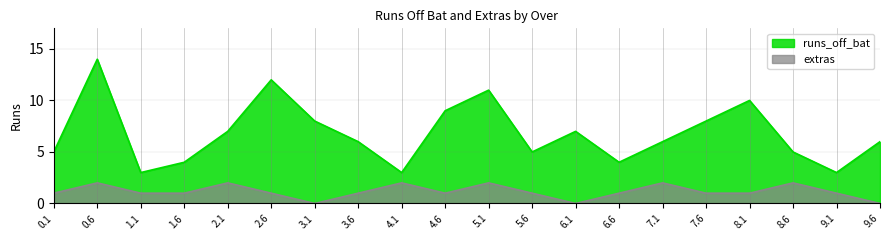

Reading left to right, list all the values displayed in this chart.

runs_off_bat: 0.1=5	0.6=14	1.1=3	1.6=4	2.1=7	2.6=12	3.1=8	3.6=6	4.1=3	4.6=9	5.1=11	5.6=5	6.1=7	6.6=4	7.1=6	7.6=8	8.1=10	8.6=5	9.1=3	9.6=6
extras: 0.1=1	0.6=2	1.1=1	1.6=1	2.1=2	2.6=1	3.1=0	3.6=1	4.1=2	4.6=1	5.1=2	5.6=1	6.1=0	6.6=1	7.1=2	7.6=1	8.1=1	8.6=2	9.1=1	9.6=0